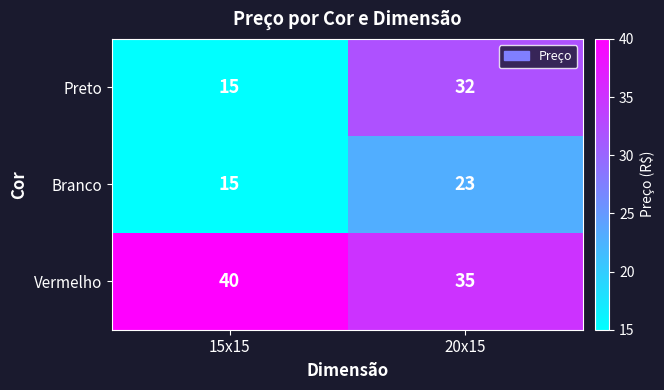

How many data points does each series have?

2